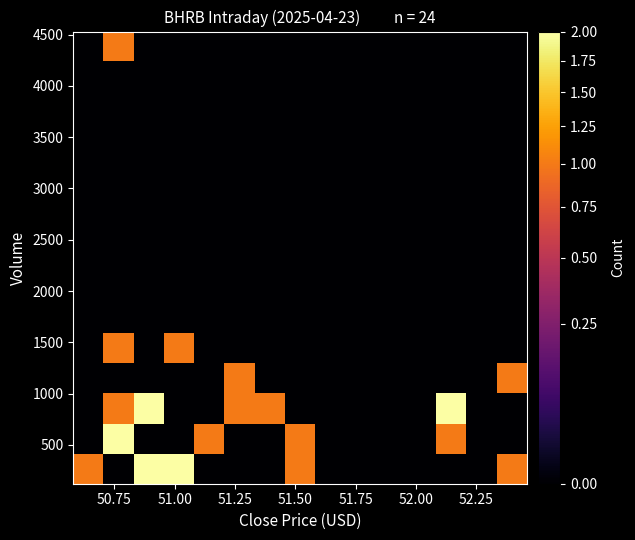

At how many categories does at least one series exceed 1?

4